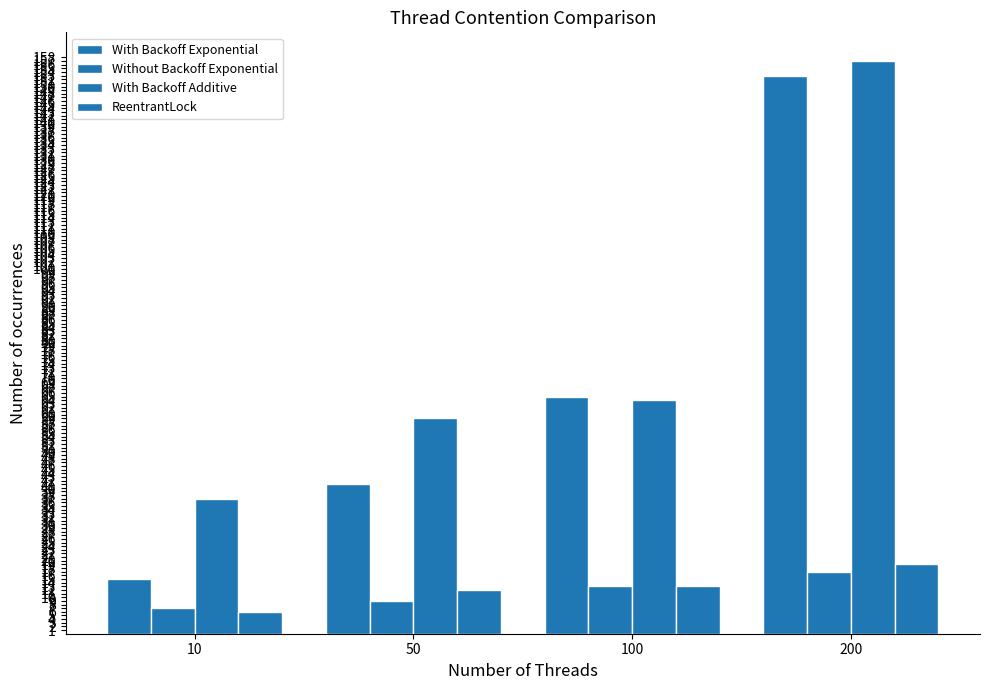

At which category does the chart reach its peak across all series?

200